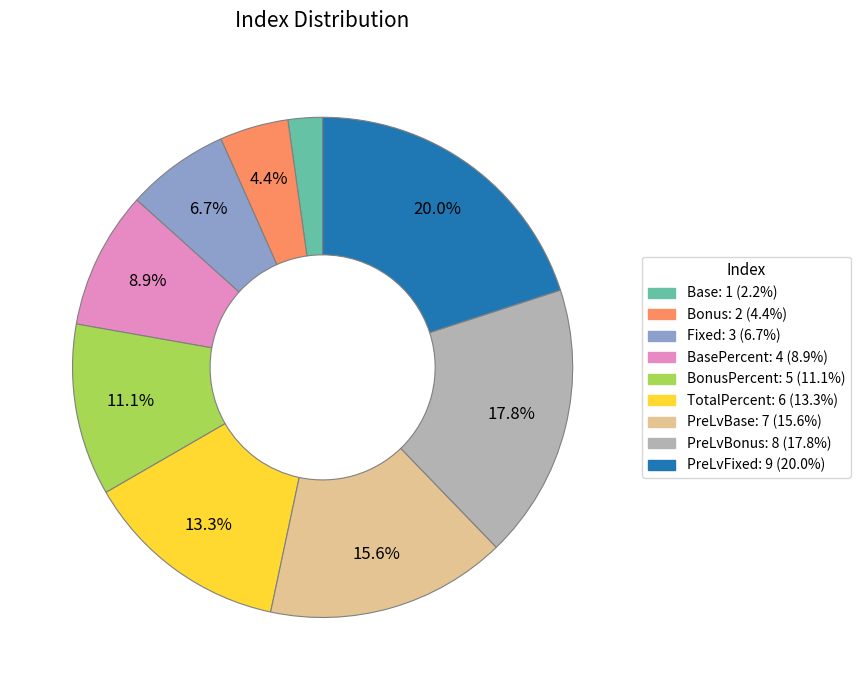

Is there a majority slice in this chart?

No